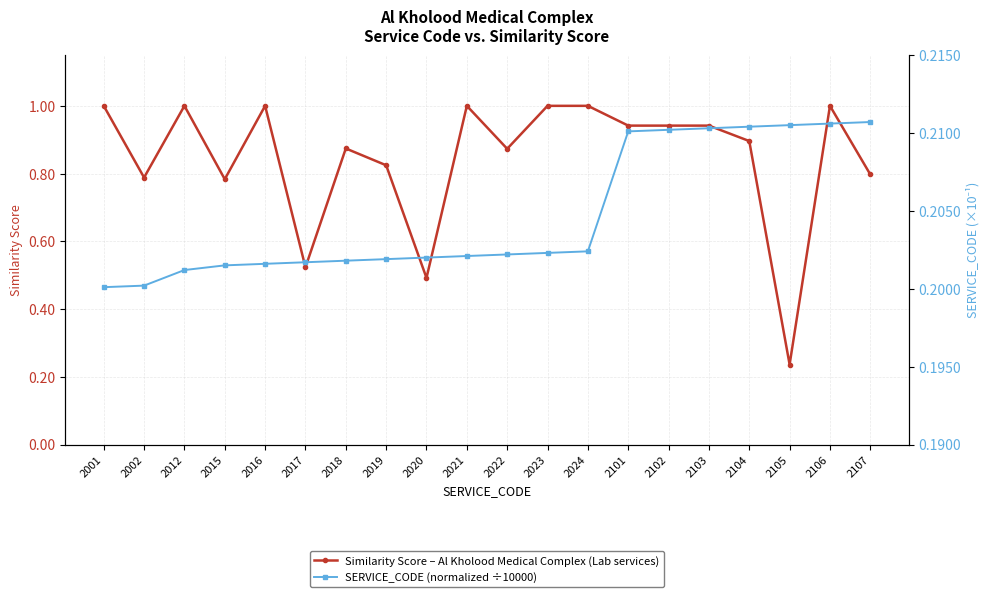

What is the value of the SERVICE_CODE (normalized ÷10000) point at the 7th from the left?

0.2